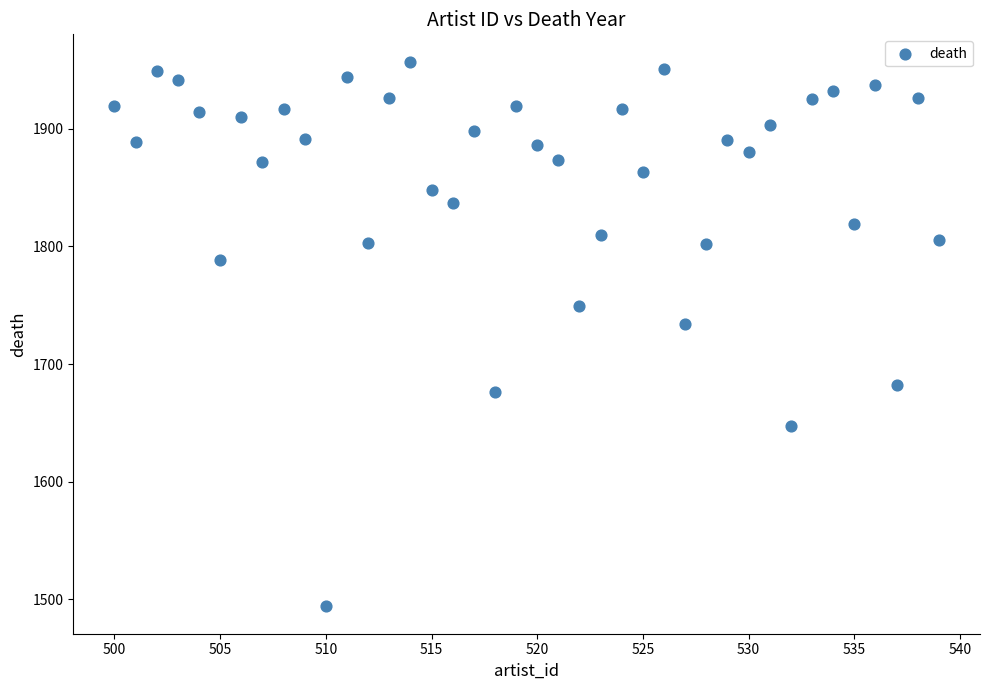

What Y value in the scatter plot is closest to 1725?

1734